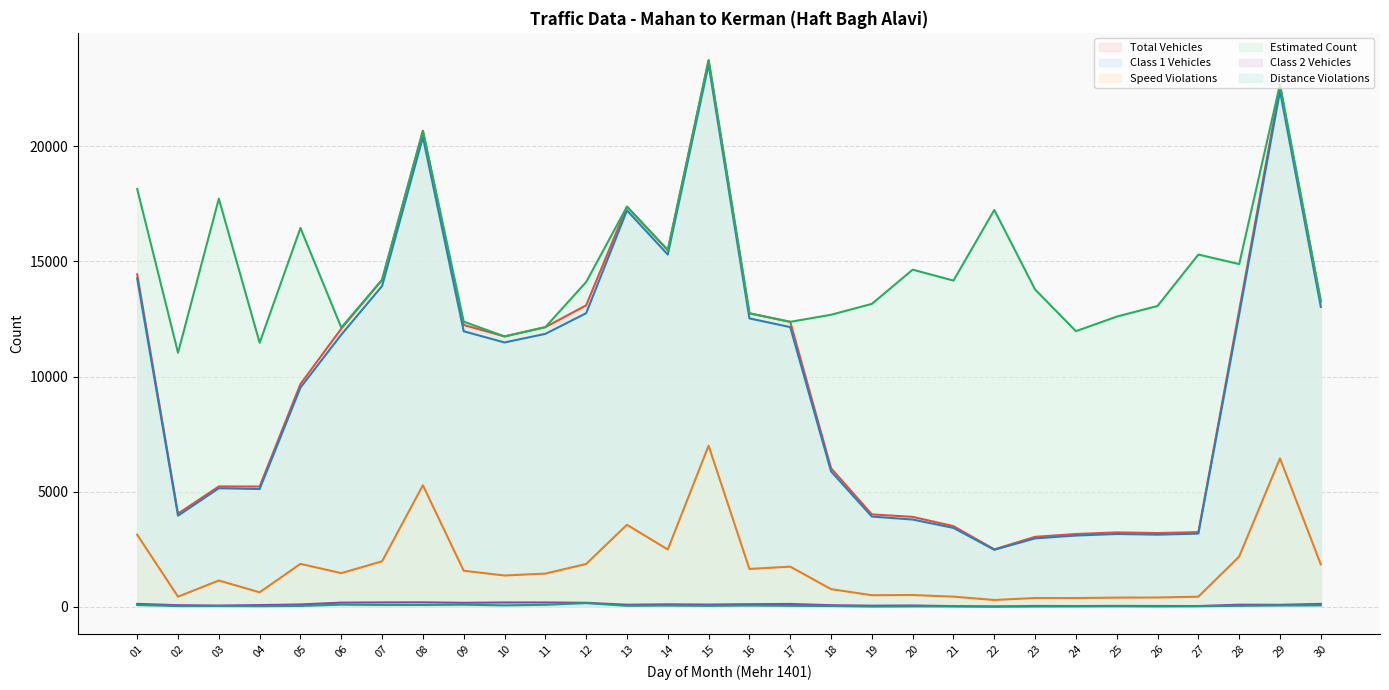

True or false: speed_violations and total_vehicles cross at least once.

False